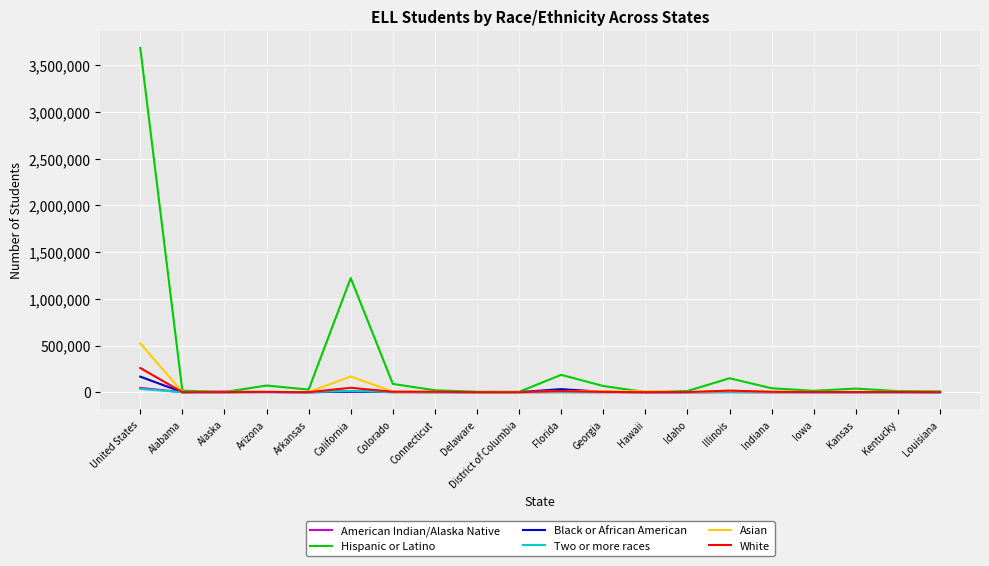

What is the sum of the White values at Colorado and Kentucky?

6713